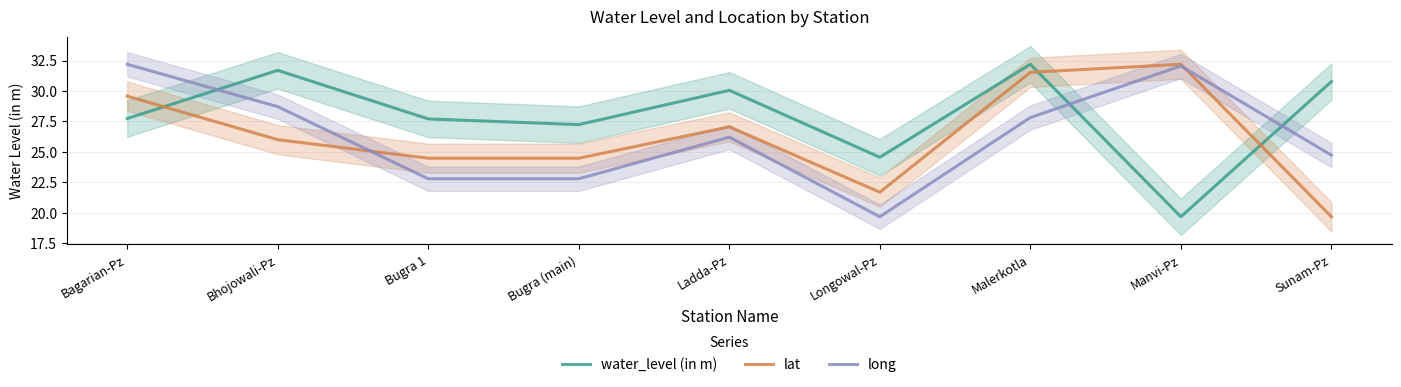

How many data points in water_level (in m) are less than 27?

2